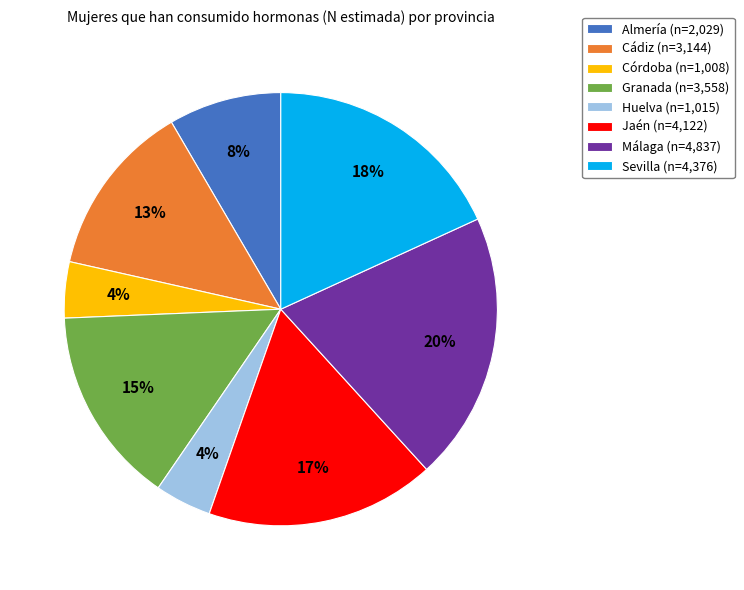

How many slices are in this pie chart?

8